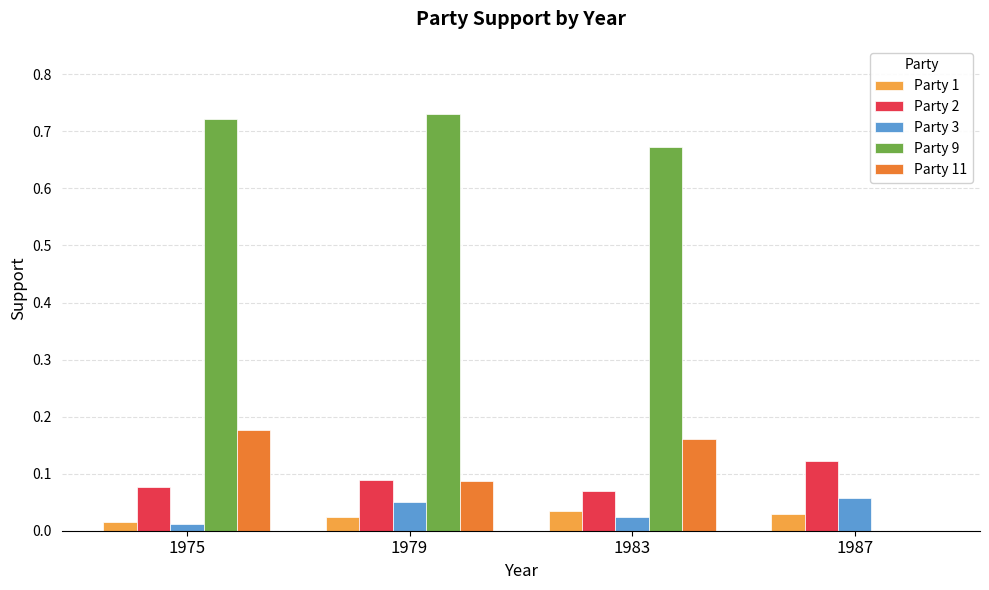

Which series has the largest total across all categories?

Party 9